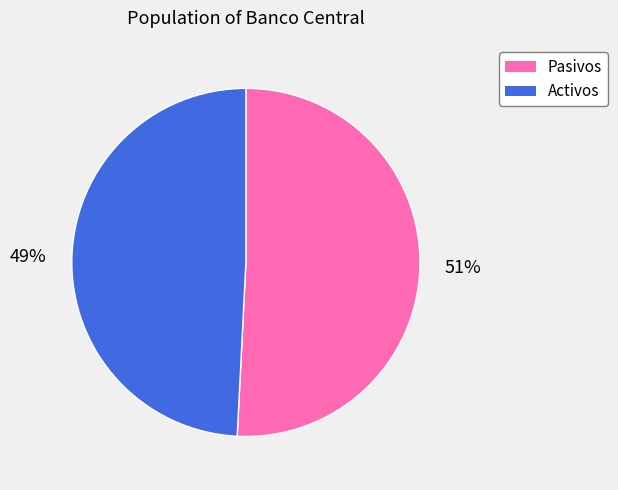

Count the number of slices in the pie.

2